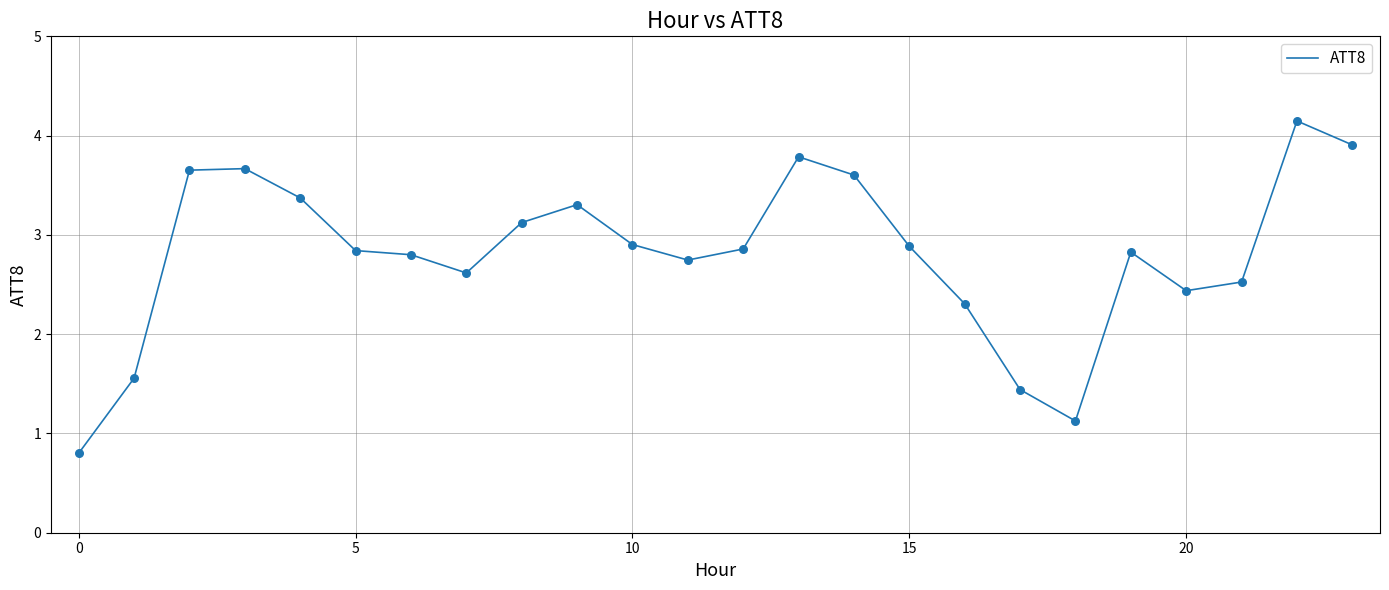

What is the minimum value shown in the chart?

0.8